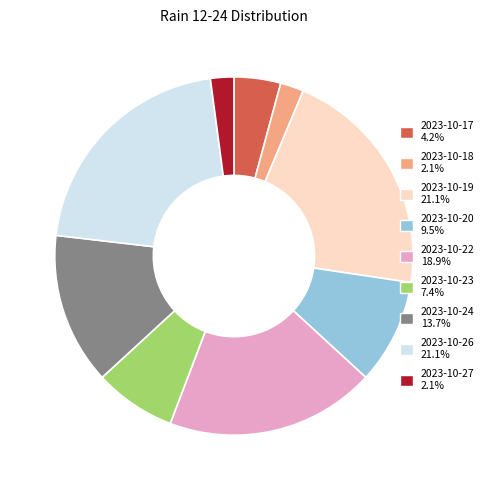

Is there a majority slice in this chart?

No